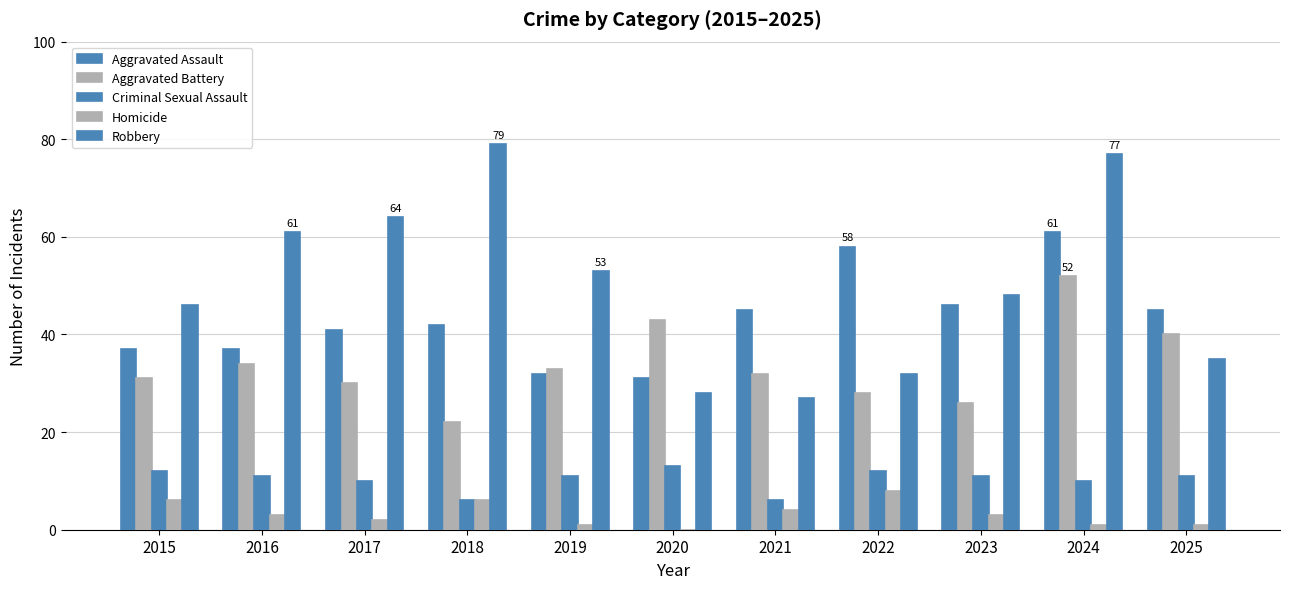

What is the highest value of the Aggravated Assault series?

61